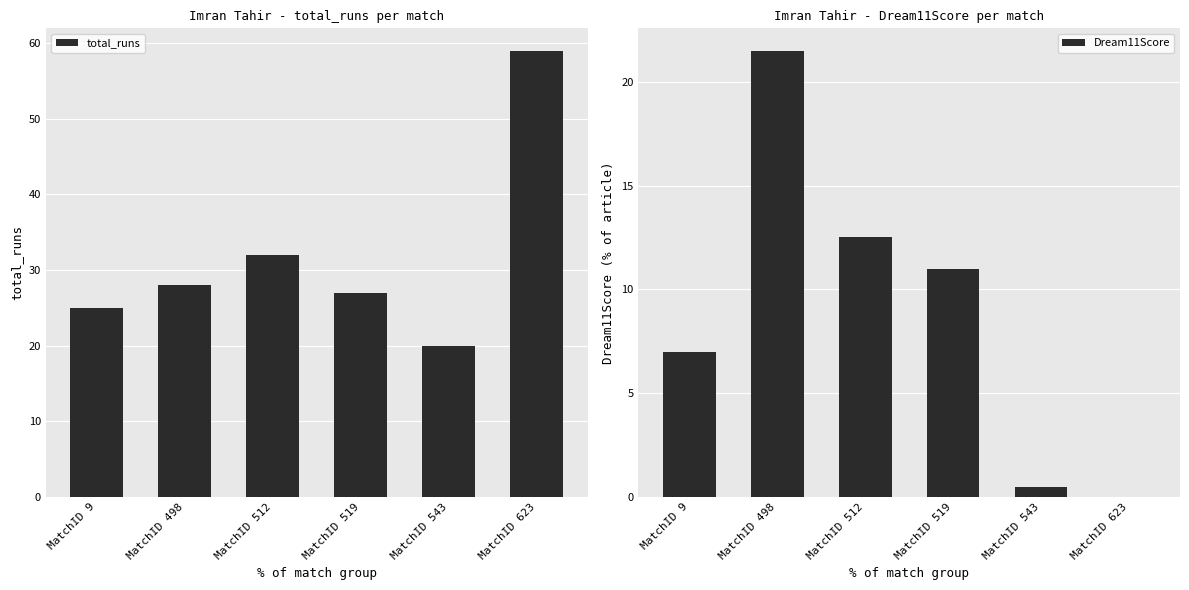

Is the value of Dream11Score at MatchID 543 greater than the value of total_runs at MatchID 512?

No